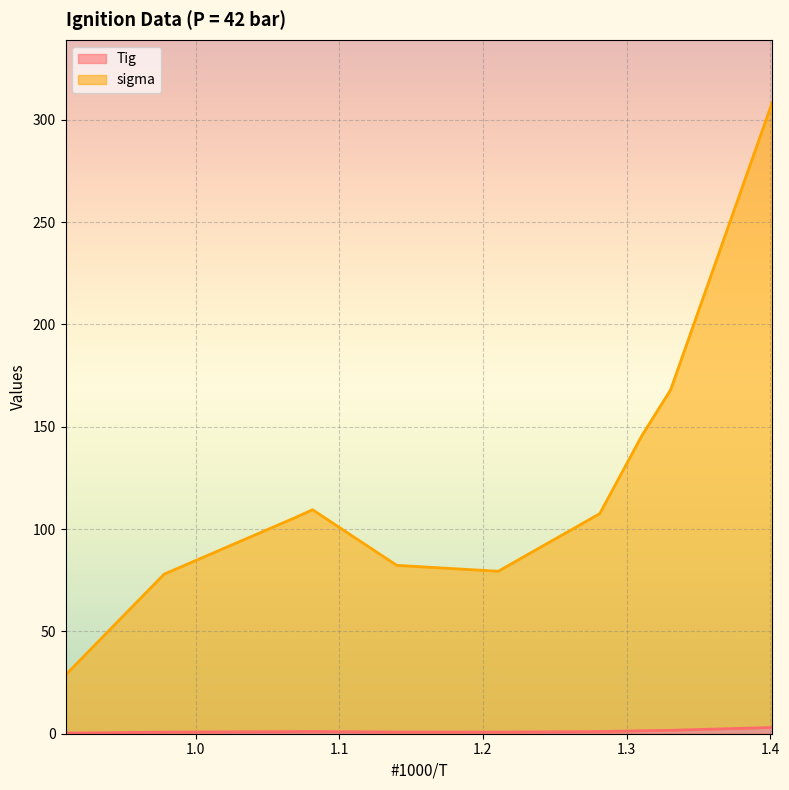

The Tig series shows 1.0 at 1.1. True or false?

True